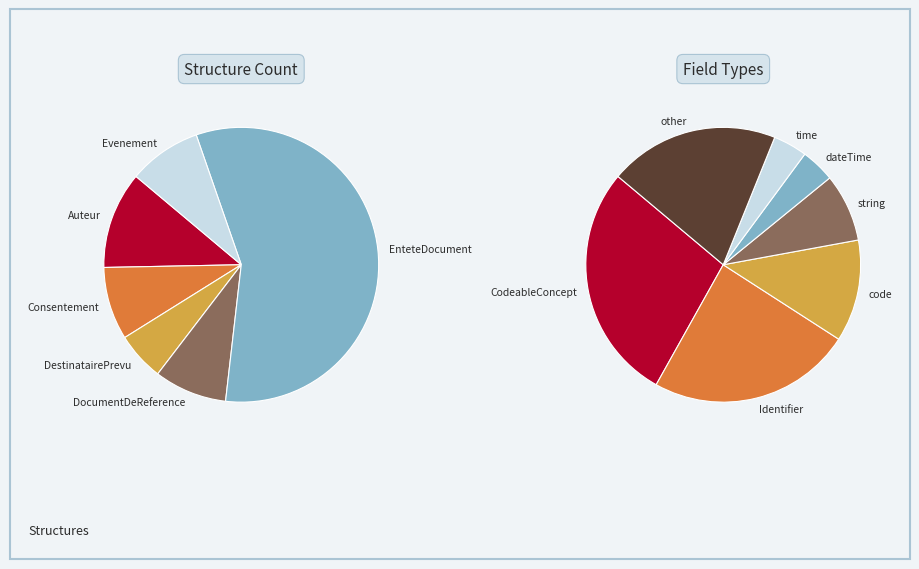

To the nearest percent, what is the combined percentage of DocumentDeReference and Evenement?

17%